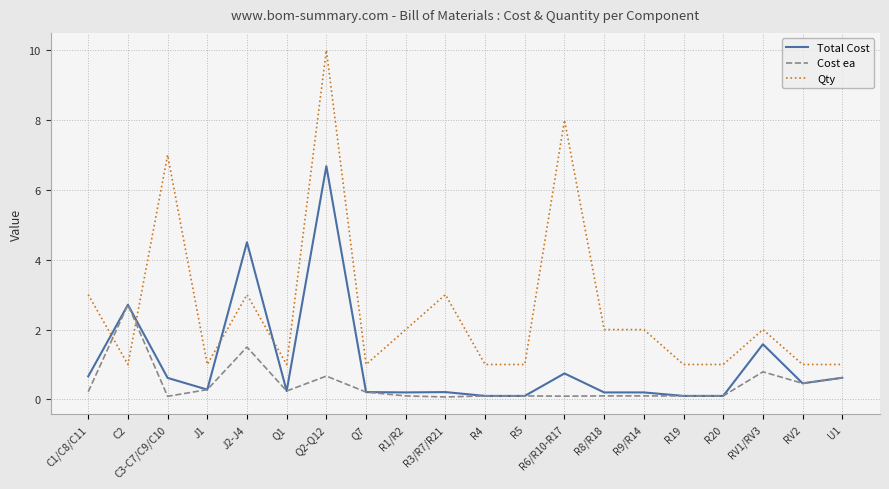

How many categories are shown in the chart?

20